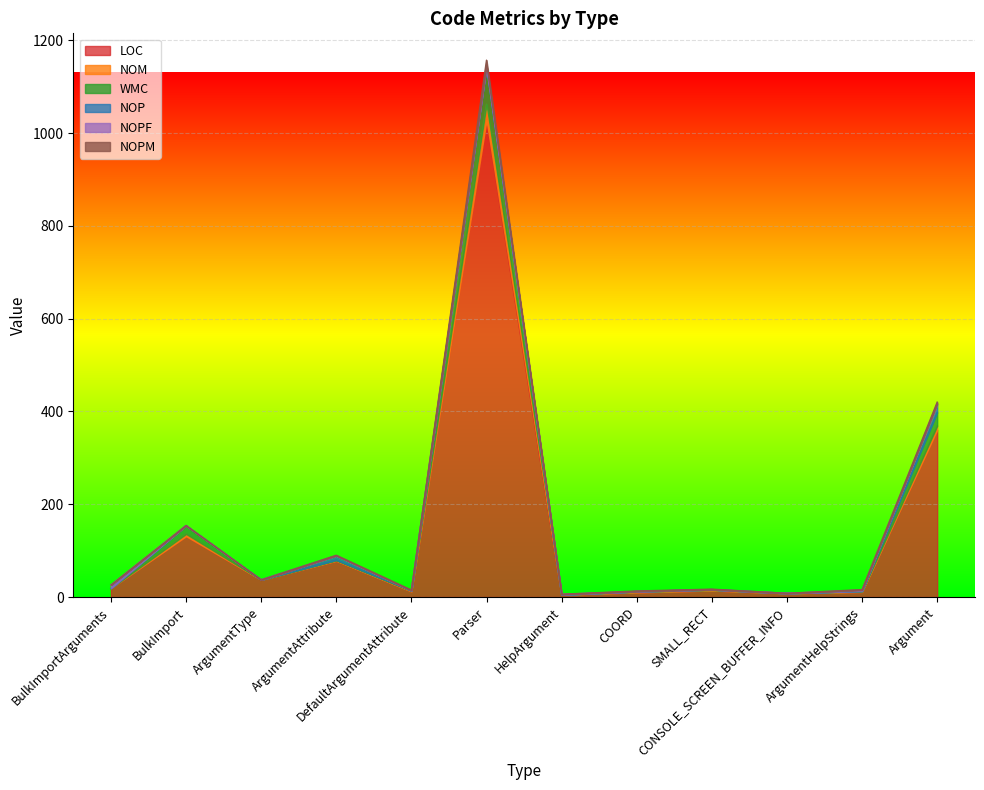

Where is the first local minimum for LOC?

ArgumentType